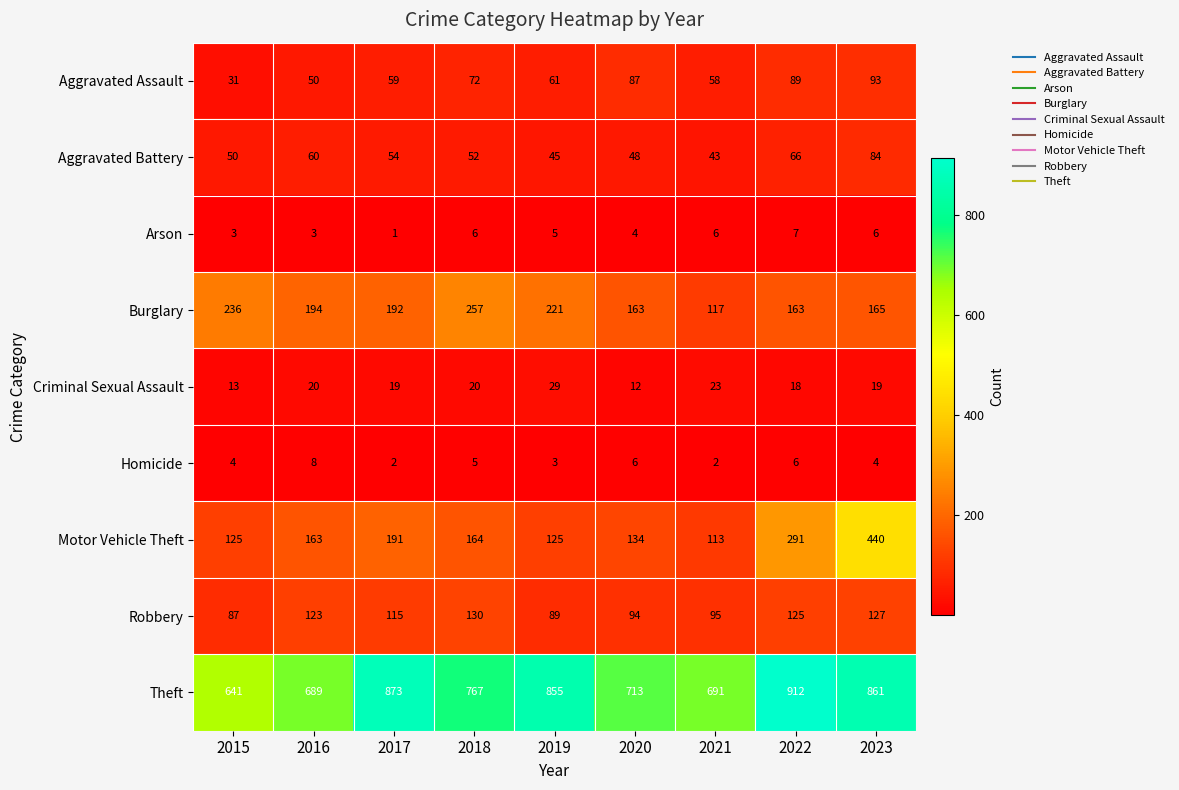

How many values in the Aggravated Assault series are below 61?

4